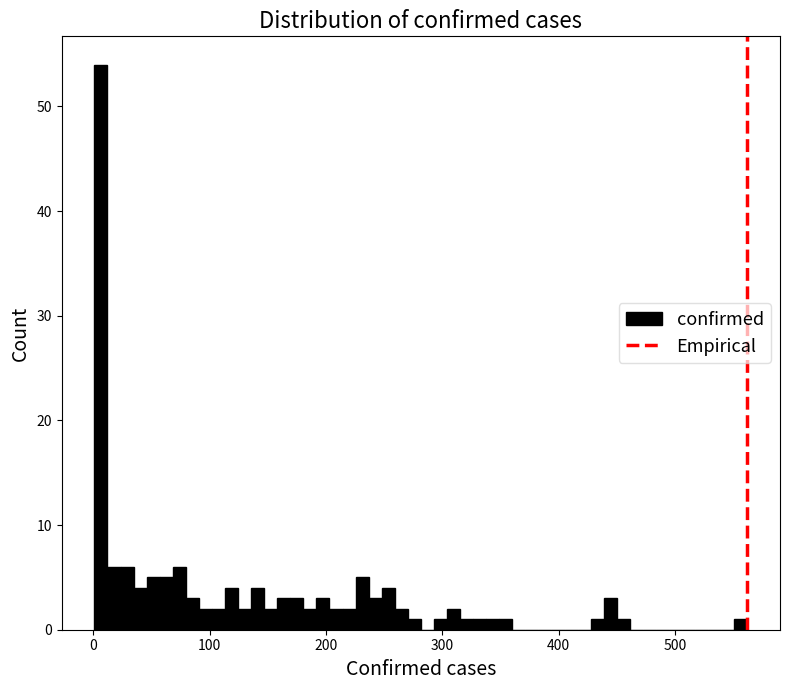

Around what value on the x-axis is the tallest bar? Give the approximate position of its centre, as read against the axis.

10